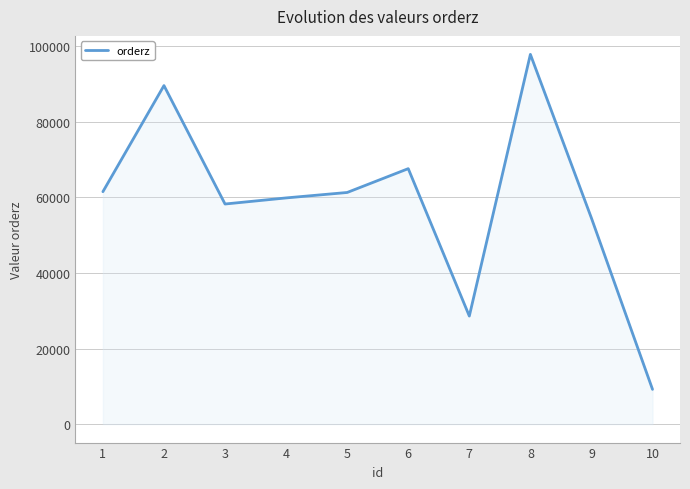

What is the change in value from 4 to 6?

+7745